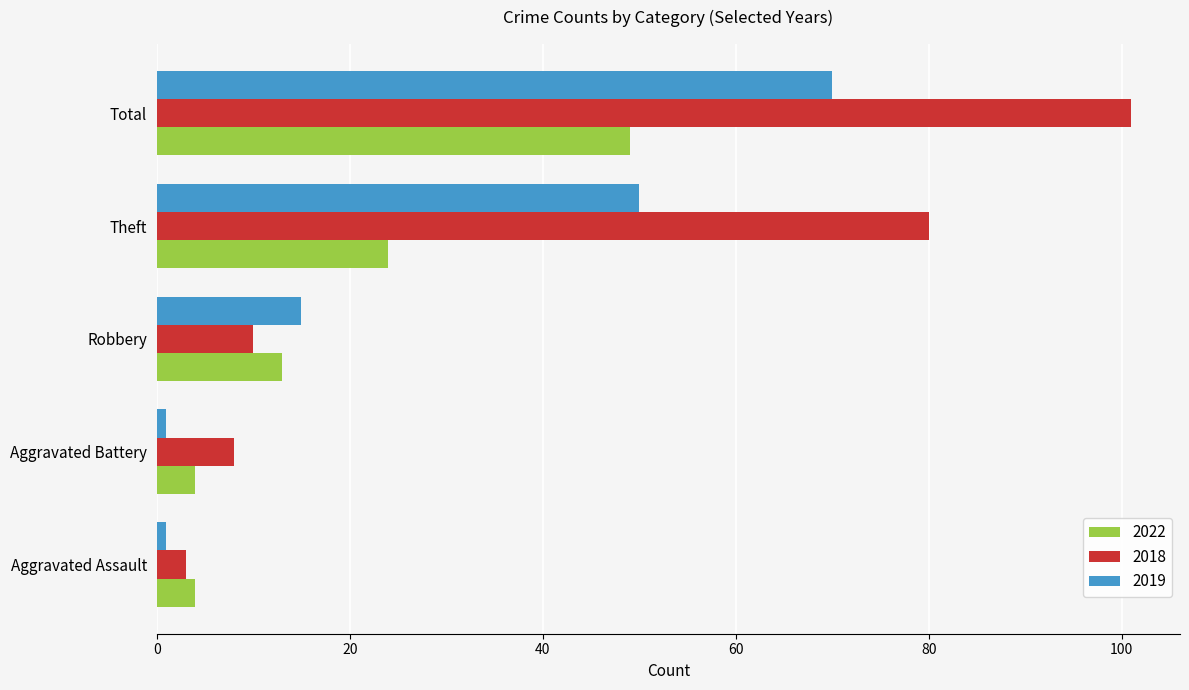

List the series in order of their peak value, highest first.

2018, 2019, 2022